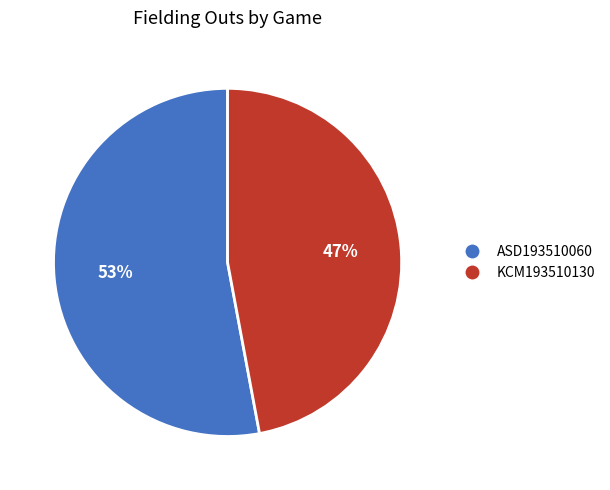

Count the number of slices in the pie.

2